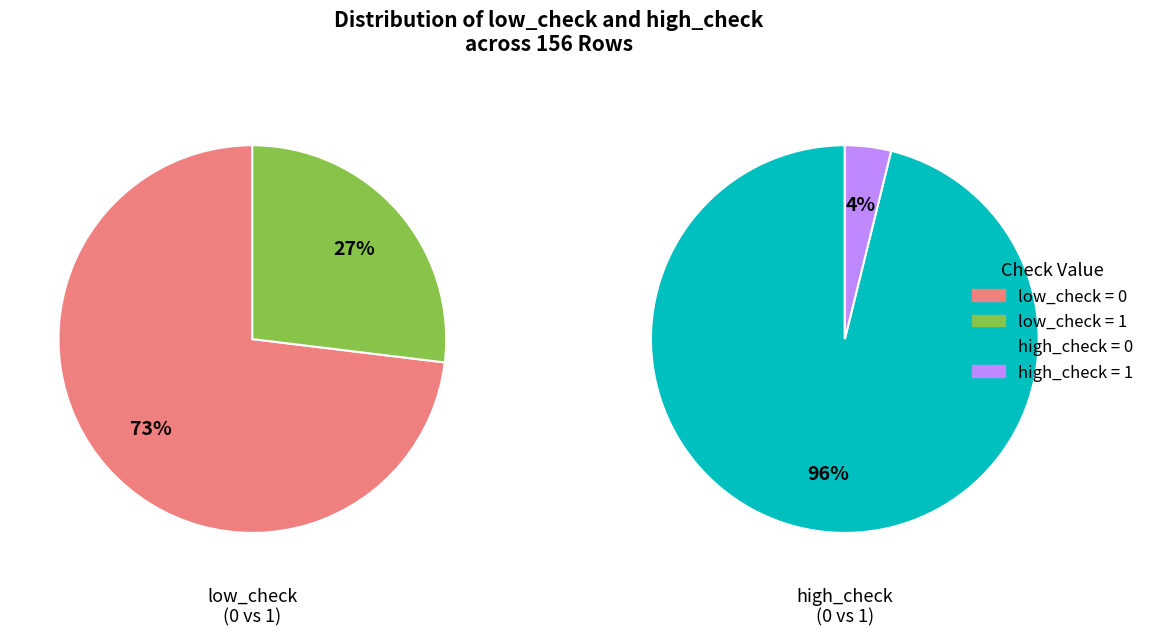

Is open < low (low_check=1) the majority of the pie?

No